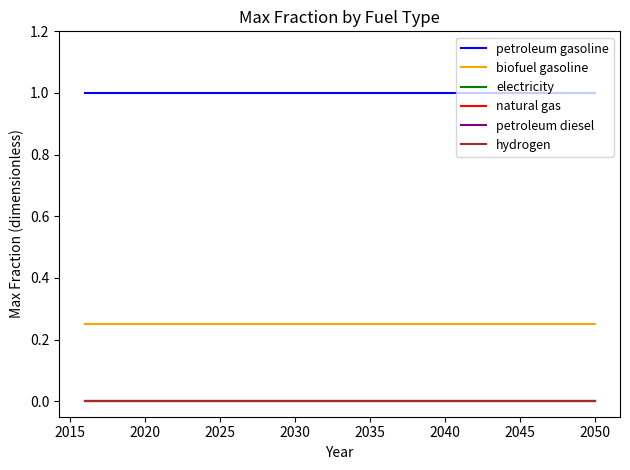

True or false: biofuel gasoline and petroleum diesel cross at least once.

False